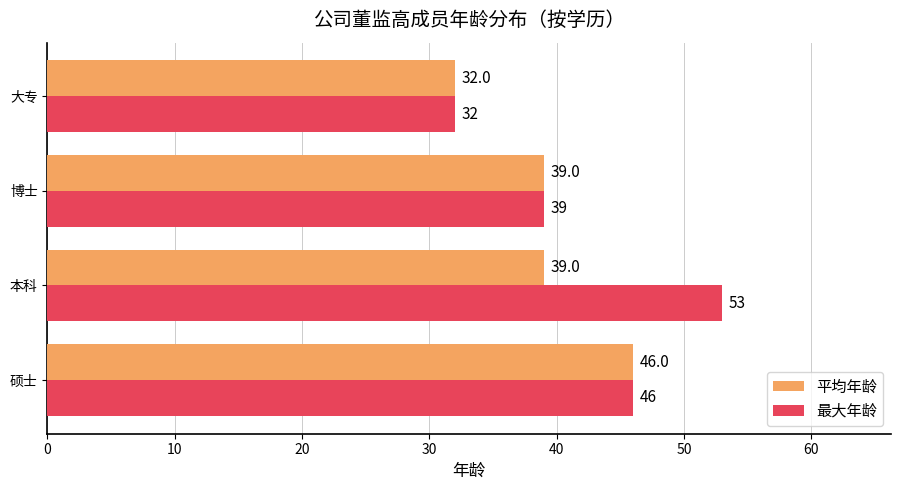

What value does the 平均年龄 series have at 大专, to the nearest 5?

30